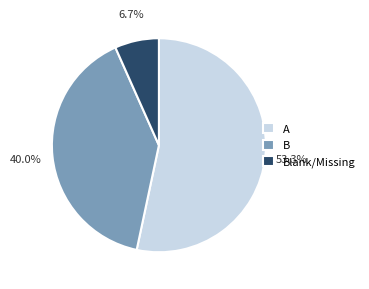

How many segments does this pie chart have?

3